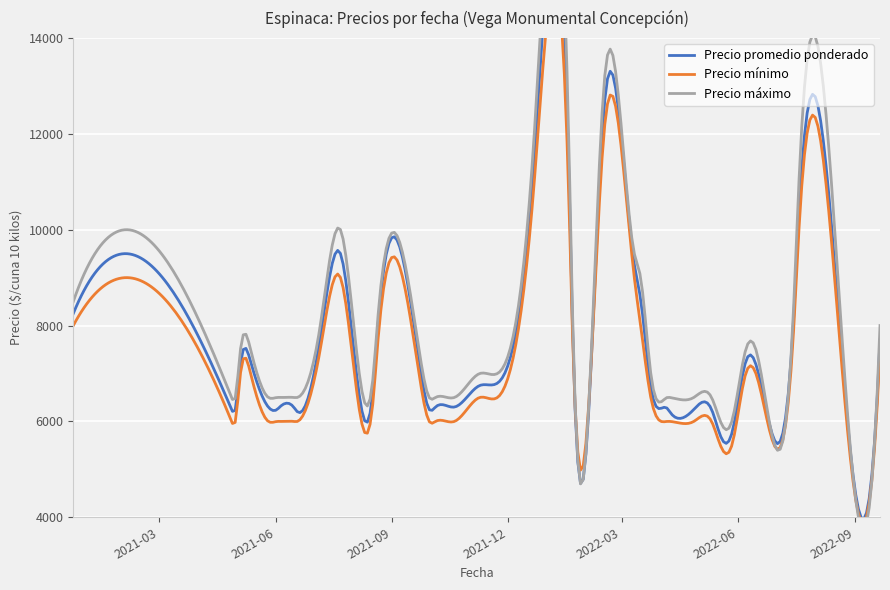

Is the value of Precio promedio ponderado at 2021-06-02 greater than the value of Precio máximo at 2022-08-24?

No